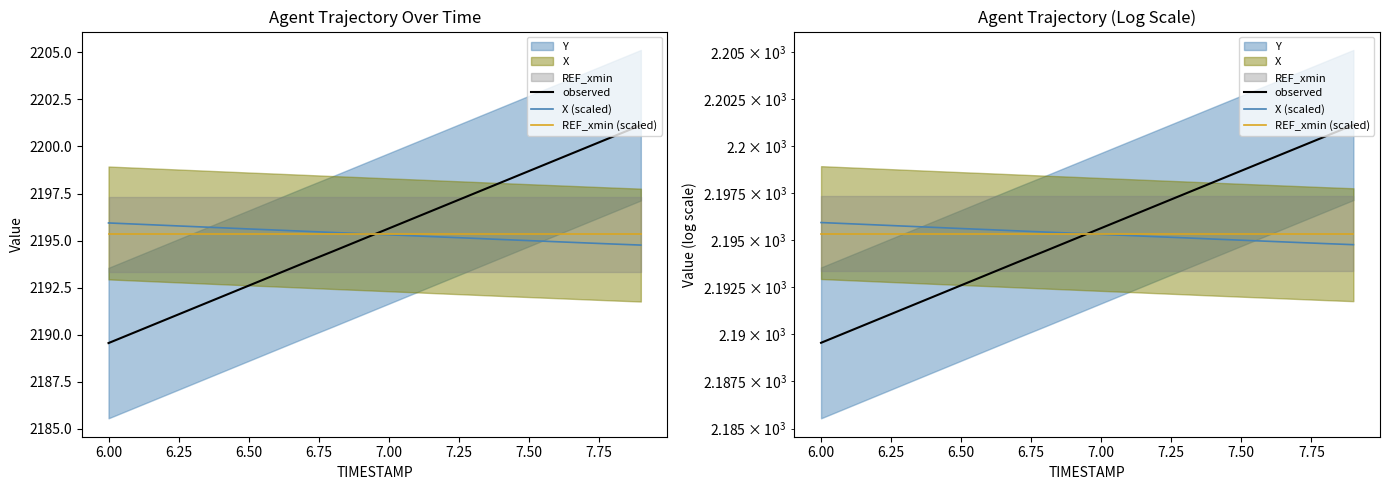

What is the average value of the observed series?

2195.3